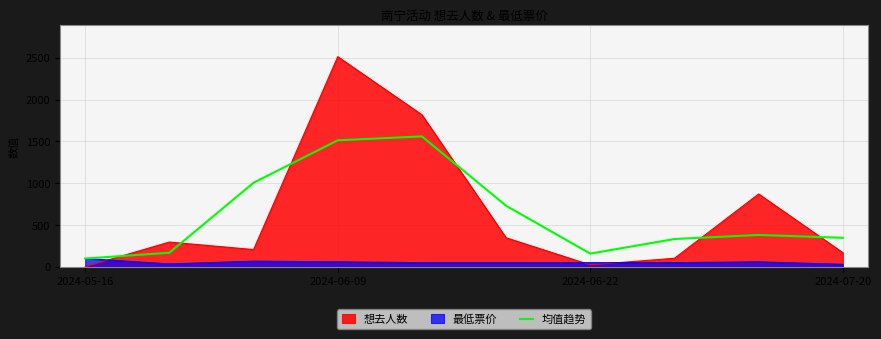

Is the value of 最低票价 at 2024-06-09 greater than the value of 想去人数 at 2024-07-20?

No